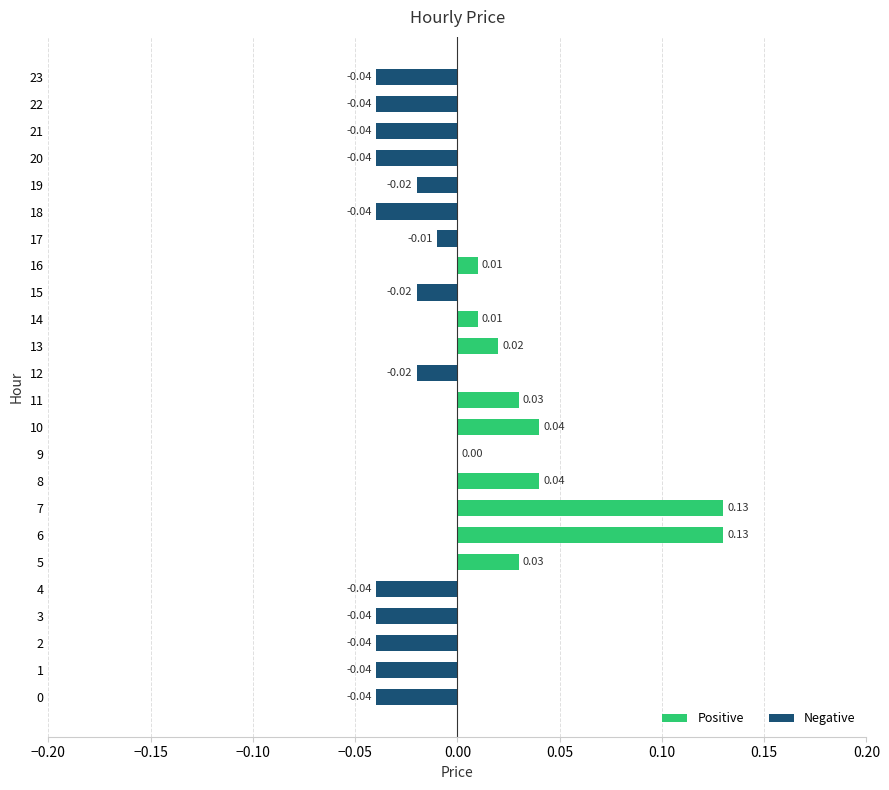

Which has a higher value, 6 or 2?

6